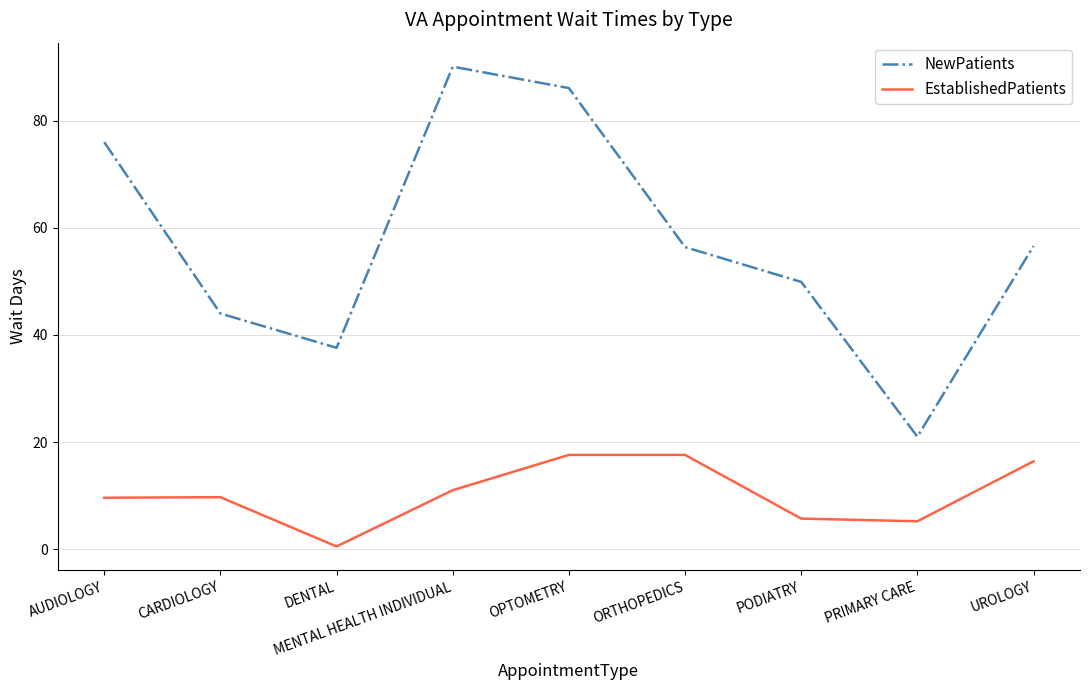

True or false: NewPatients has more than 0 points higher than both neighbors.

True